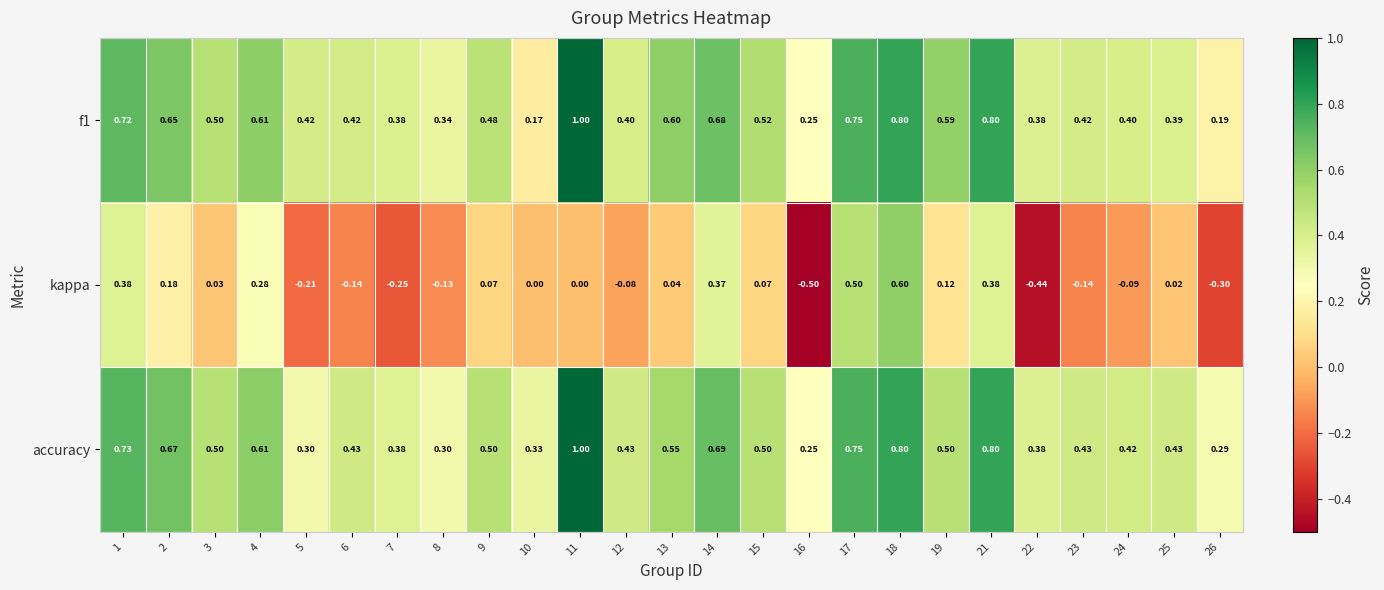

Which series has the widest spread of values?

kappa